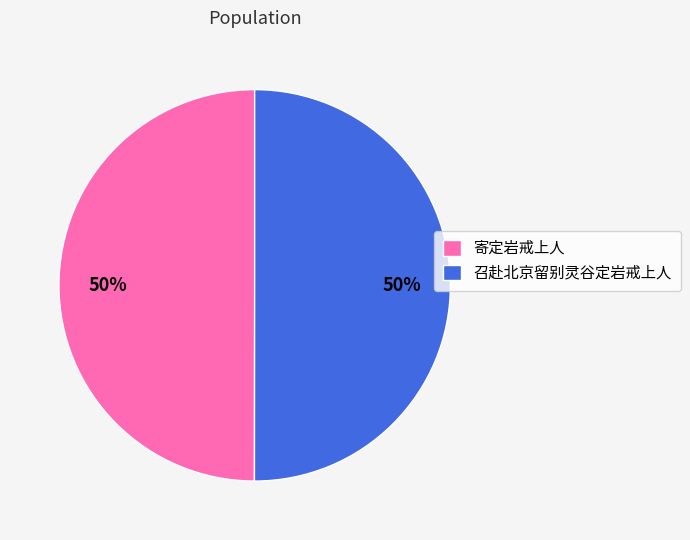

What is the ratio of the value at 寄定岩戒上人 to the value at 召赴北京留别灵谷定岩戒上人?

1.0